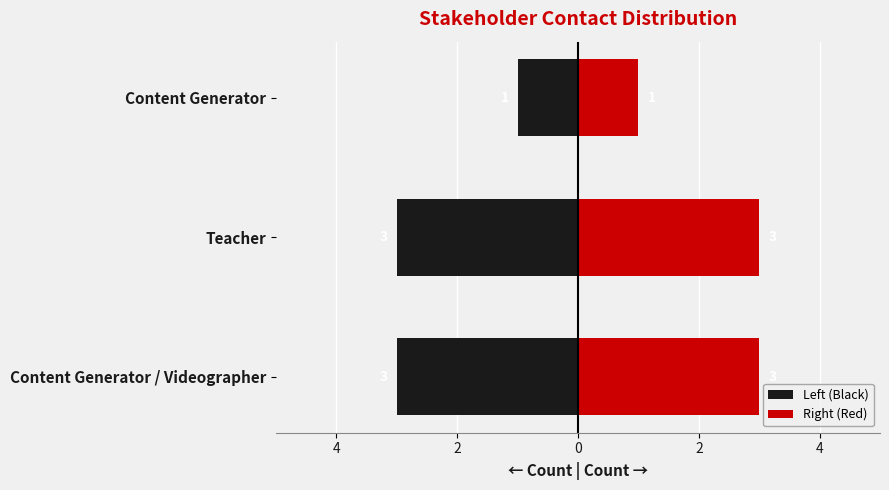

What is the difference between the maximum and minimum values in the Left (Black) series?

2